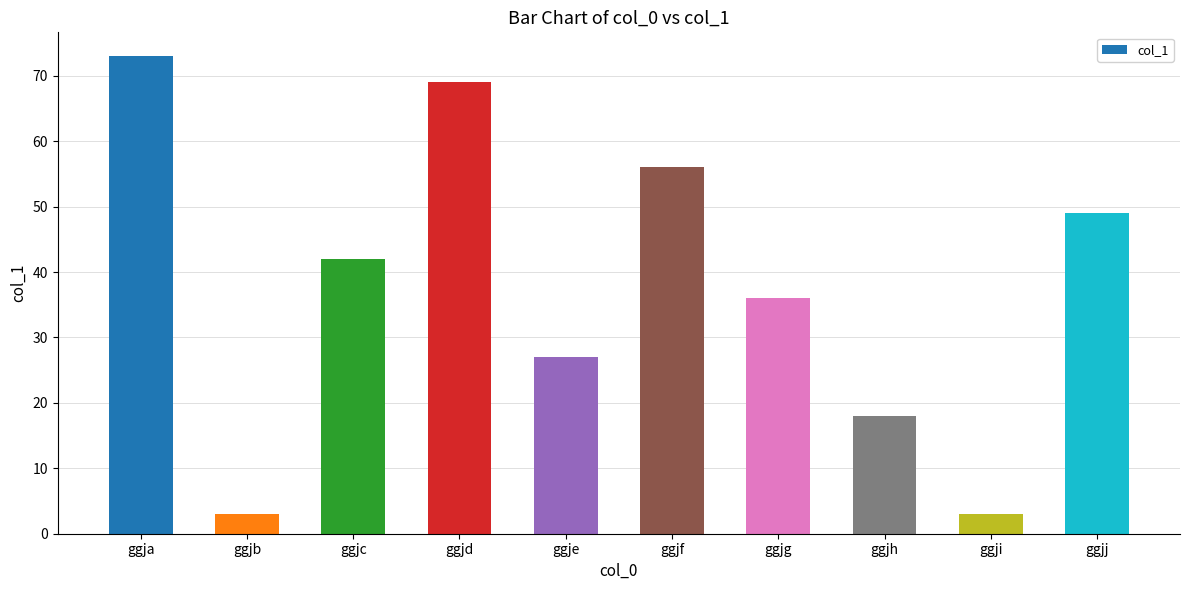

Where is the data nearest to the value 38?

ggjg